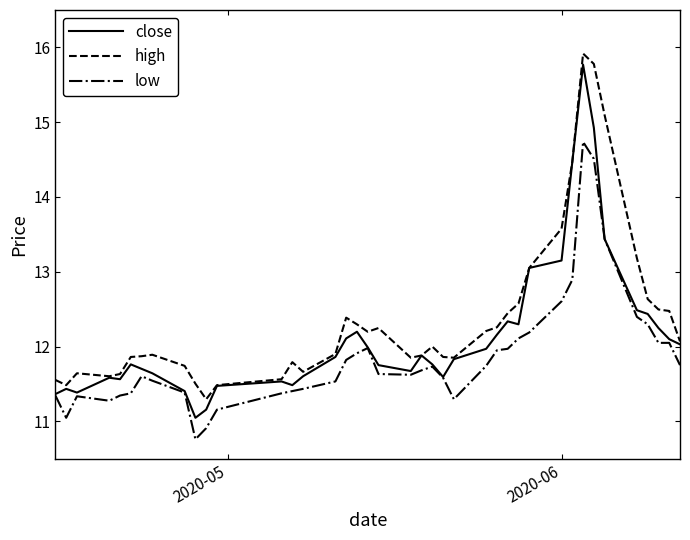

True or false: high and low intersect in this chart.

False